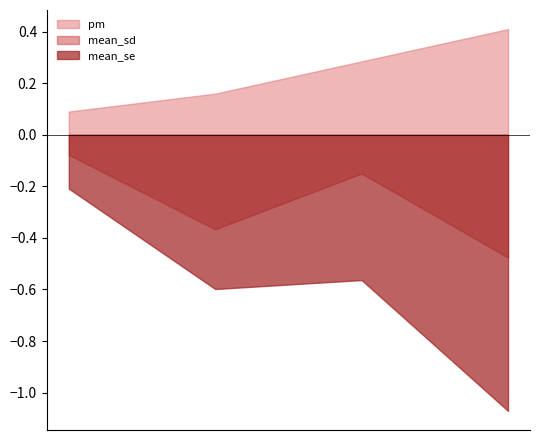

Where is the first local minimum for mean_sd?

2